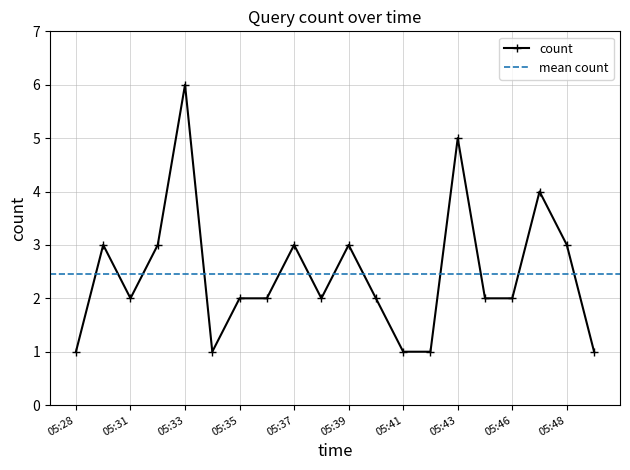

Is it true that count equals 1 at 05:43?

False